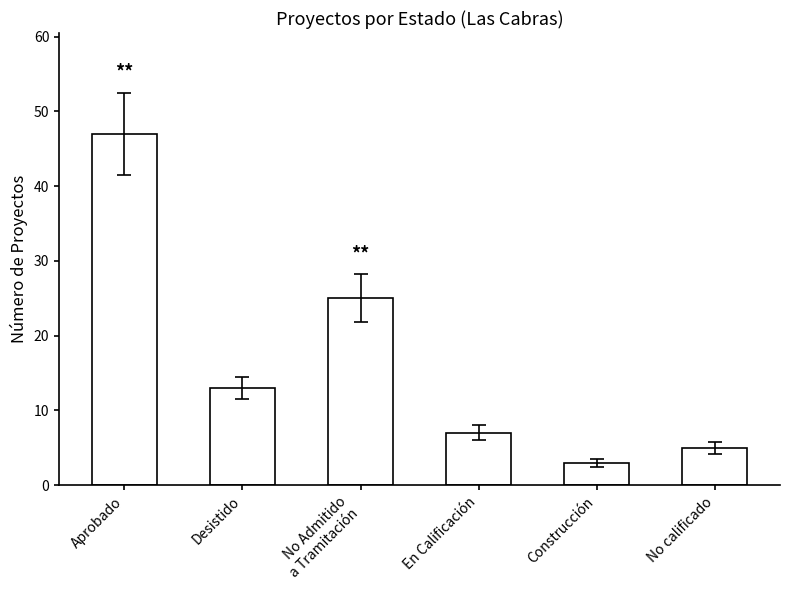

Between No Admitido
a Tramitación and Construcción, which is larger?

No Admitido
a Tramitación